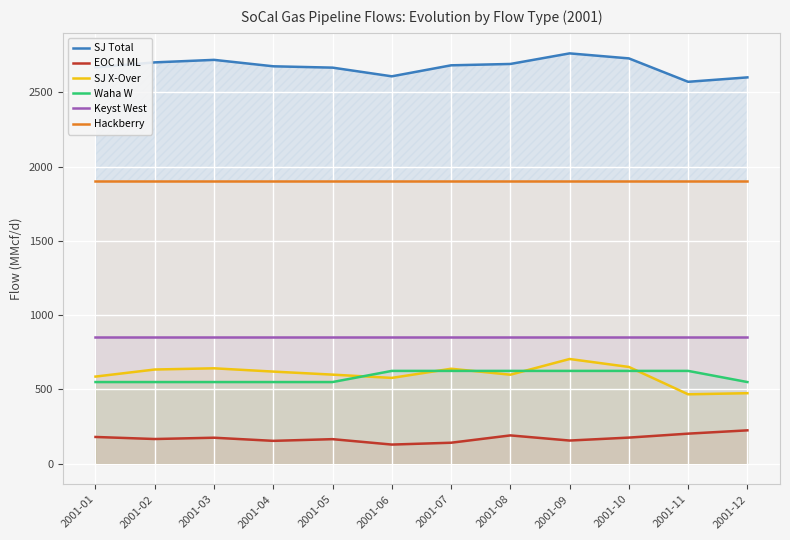

The value of EOC N ML at 2001-06 is 129.3. True or false?

True